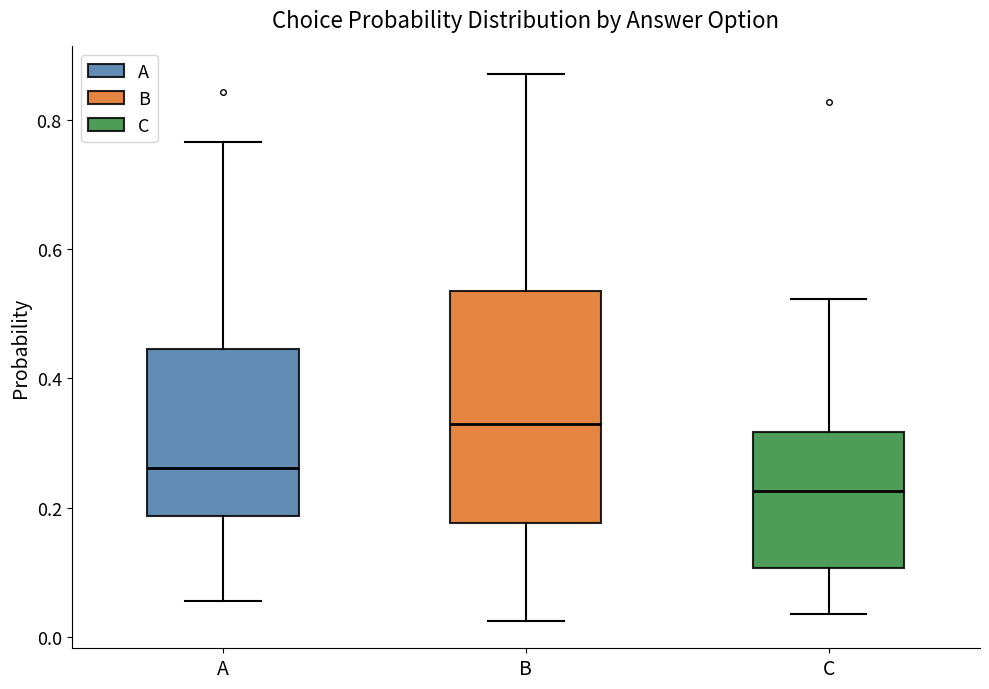

Which box's median line is the highest?

B